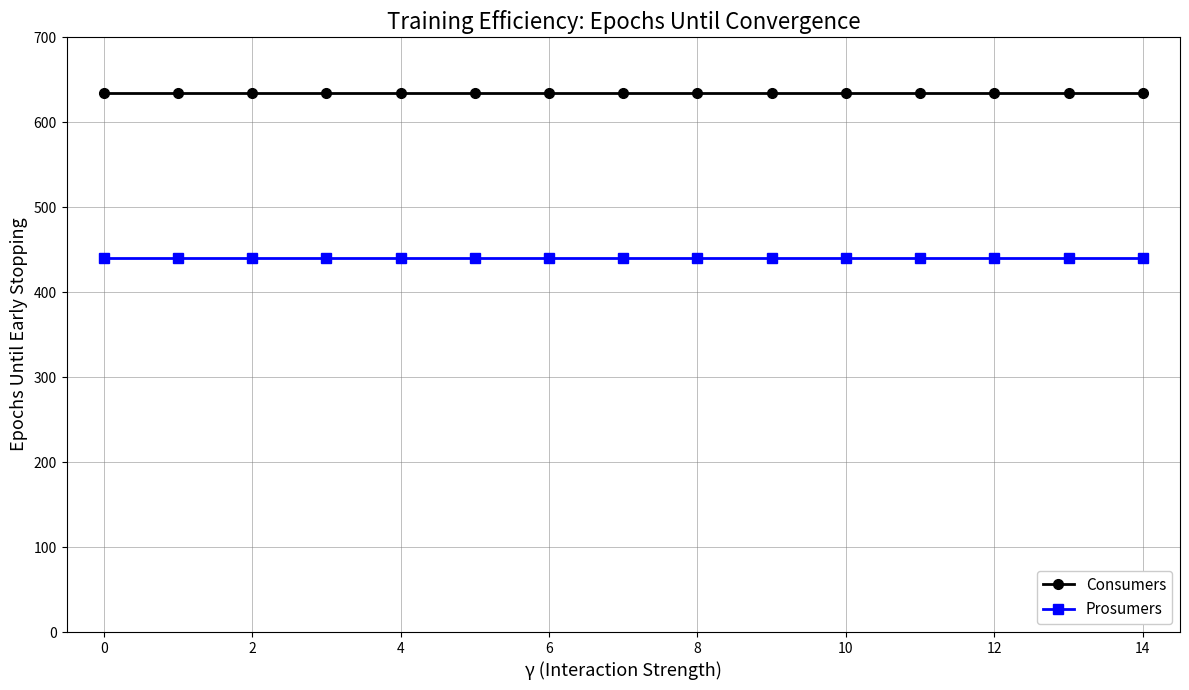

What is the value of the Prosumers point at the 6th from the left?

440